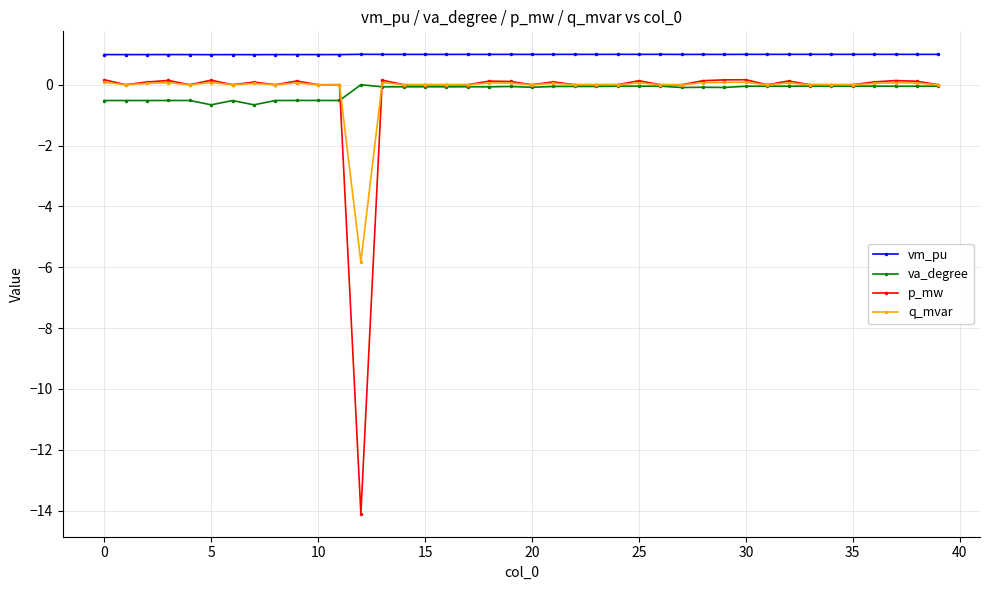

What is the greatest value displayed?

1.0